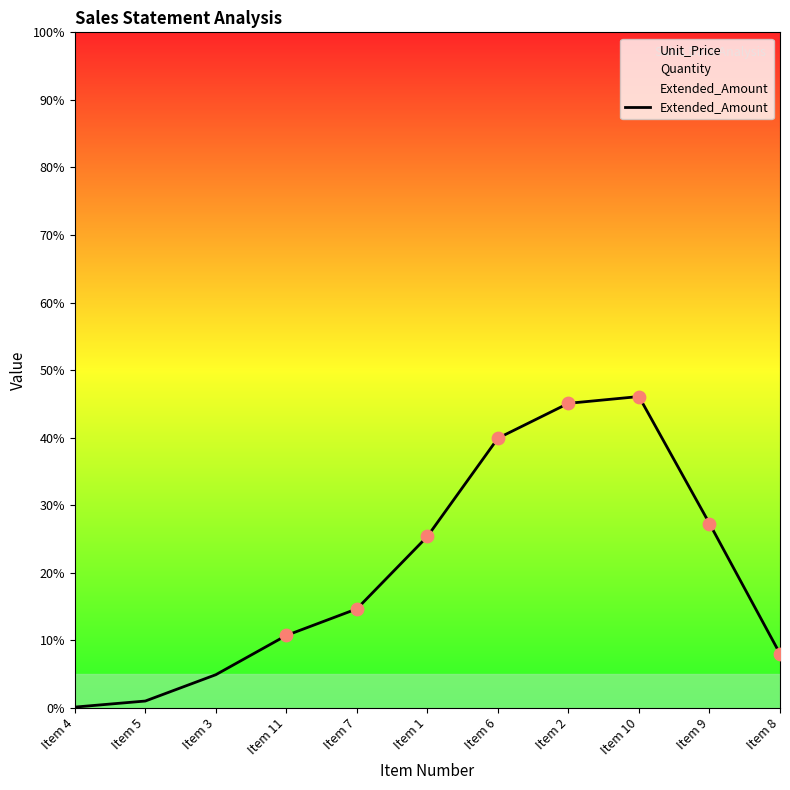

Which has a higher value, Item 7 or Item 1?

Item 1